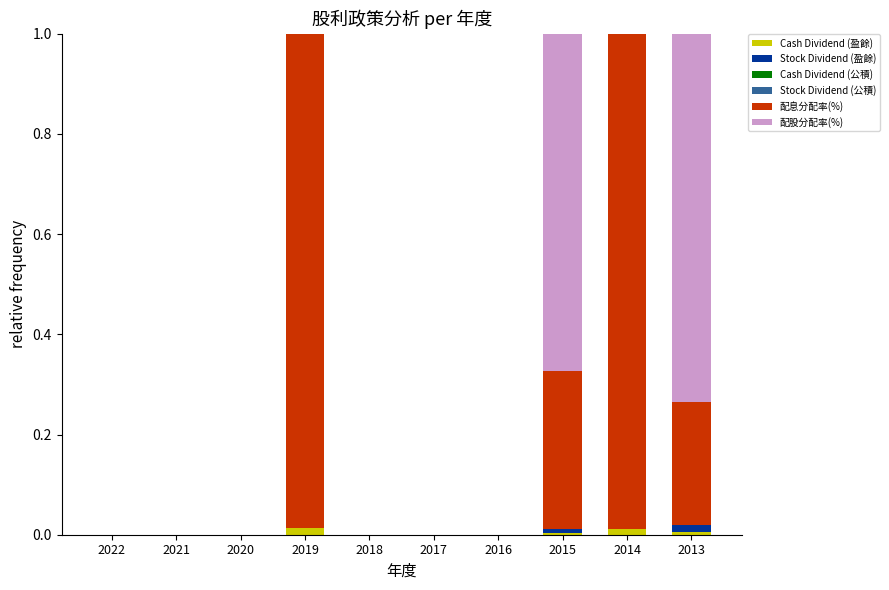

Which series has the largest total across all categories?

配息分配率(%)